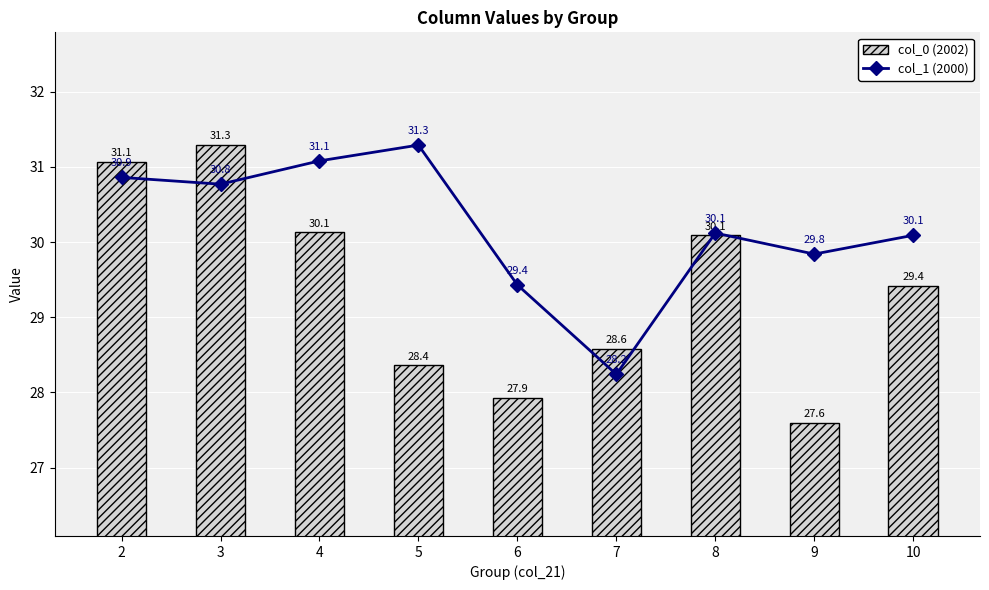

What is the difference between the second highest and second lowest values in the col_0 (bar) series?

3.1